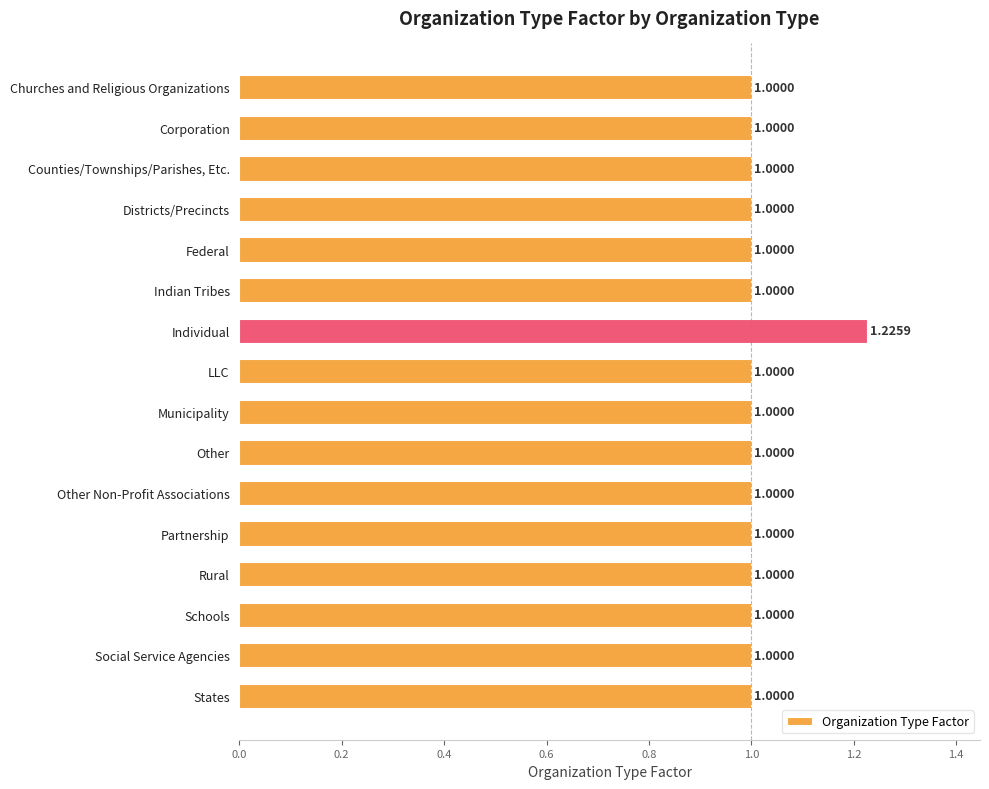

Which category has the highest value across all series?

Individual